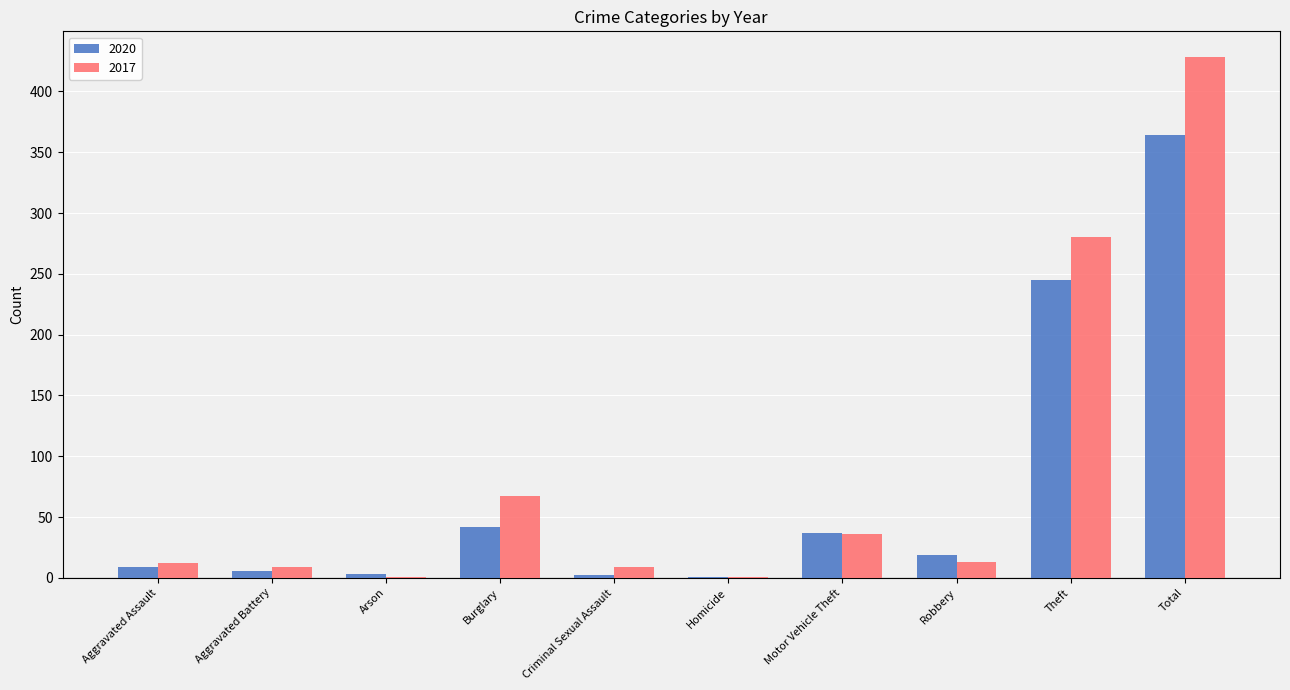

Is the value of 2017 at Theft greater than the value of 2020 at Robbery?

Yes